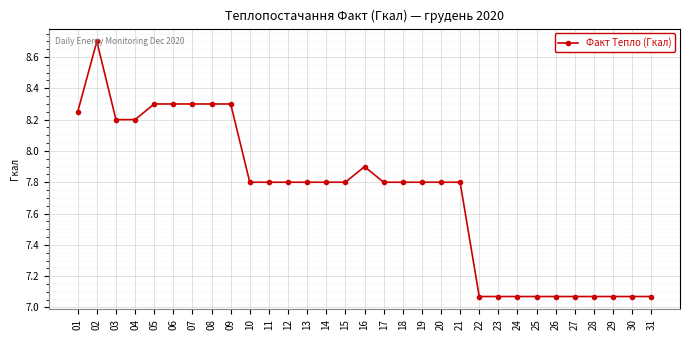

What is the value of the 16th point from the left?

7.9